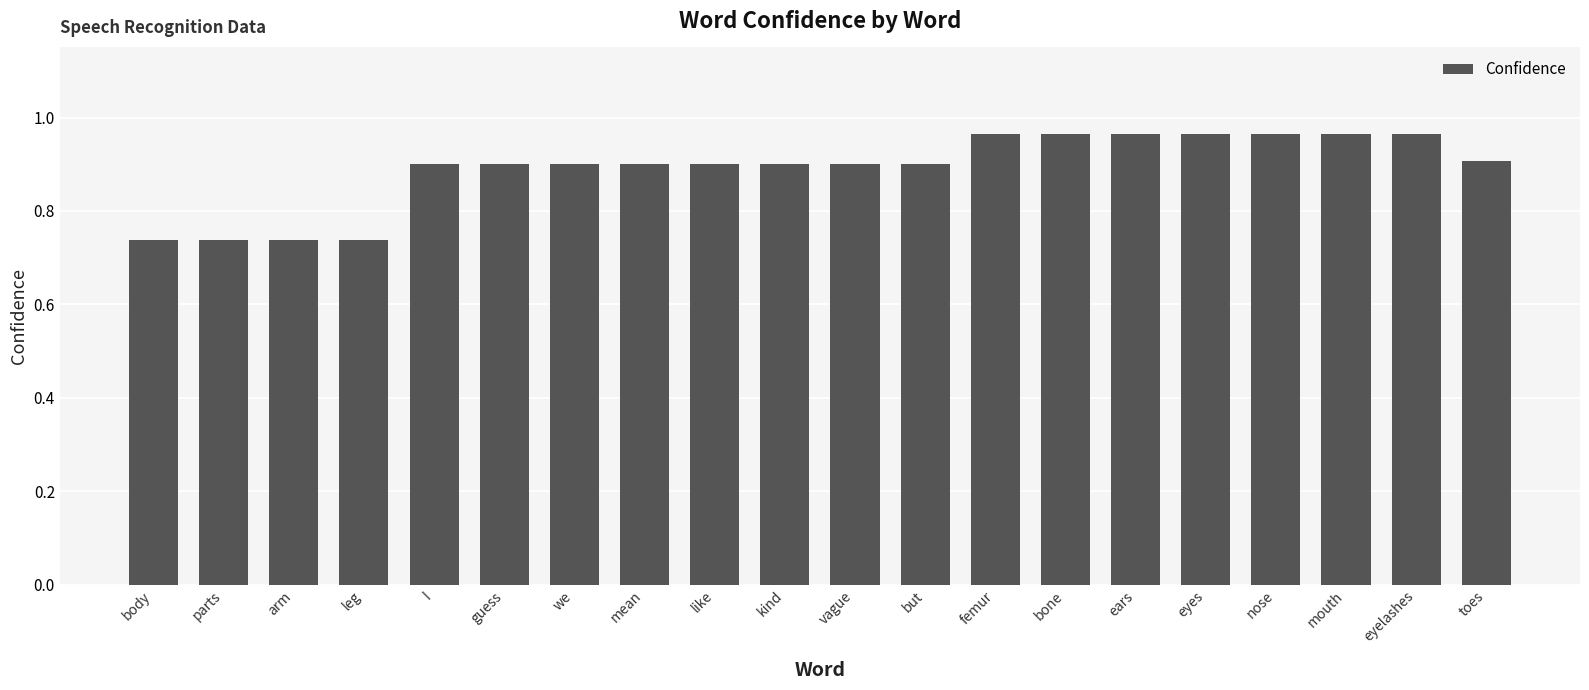

What is the sum of the values at arm and toes?

1.6